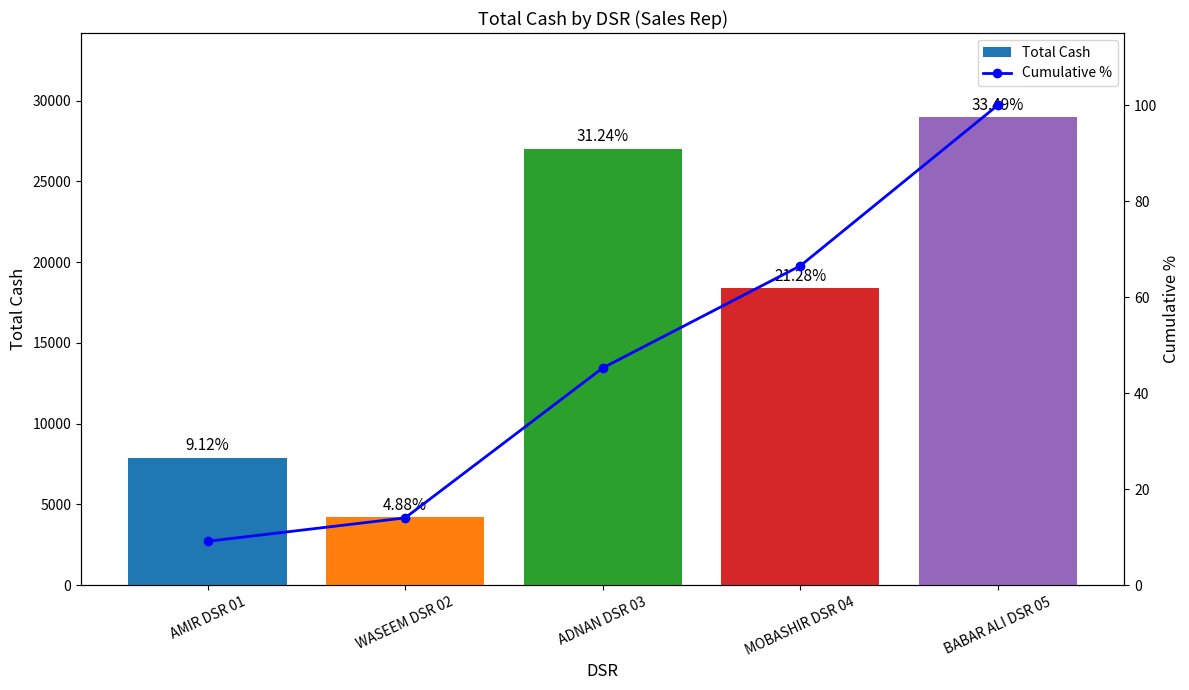

At MOBASHIR DSR 04, list the series in order from smallest to largest.

Cumulative %, Total Cash